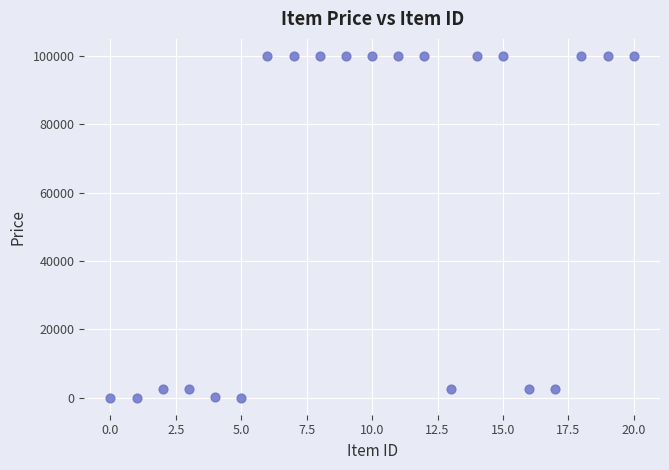

What is the range of Y values (max minus min)?

99998